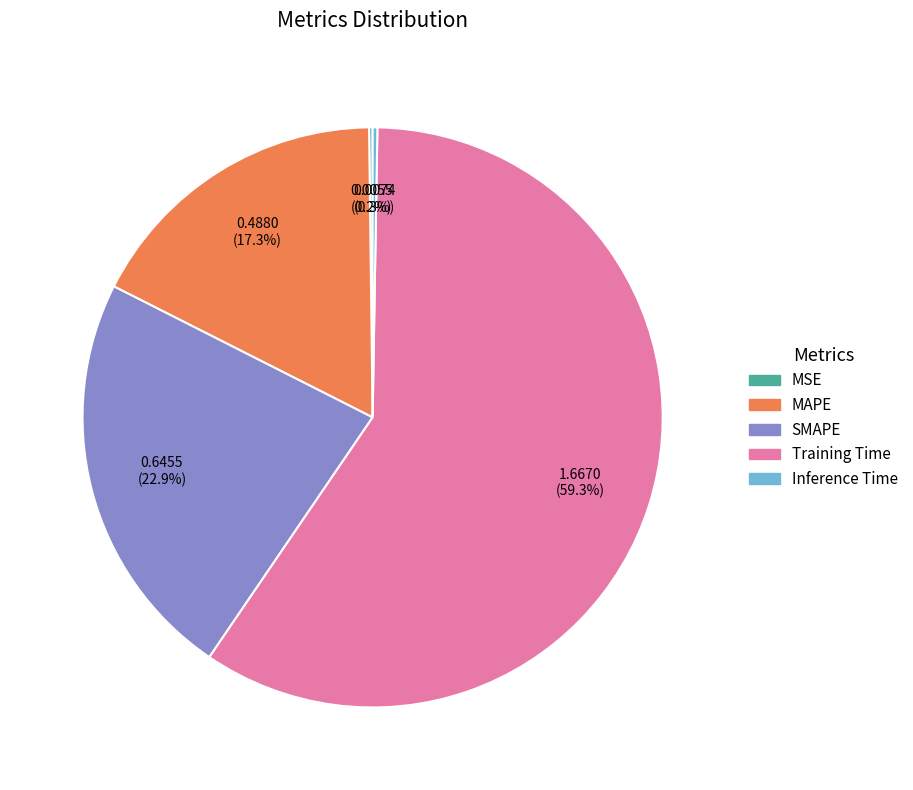

What percentage is NOT represented by Training Time?

40.7%